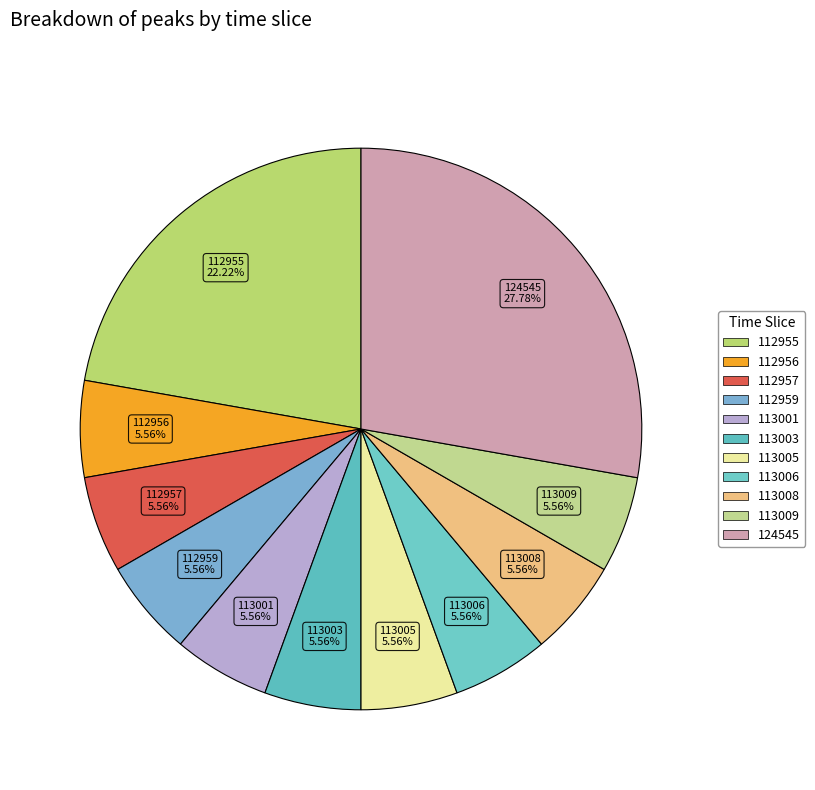

What is the ratio of the value at 124545 to the value at 113009?

5.0